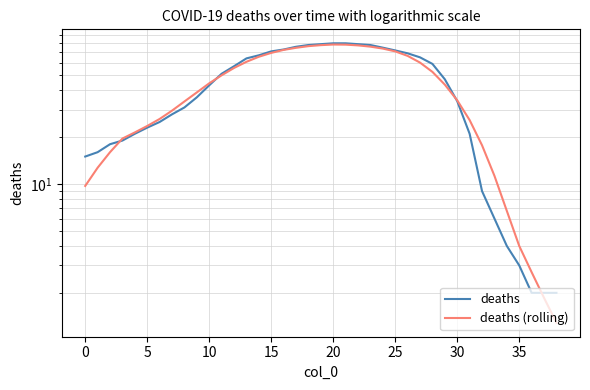

Rank the series by their maximum value, from highest to lowest.

deaths, deaths (rolling)